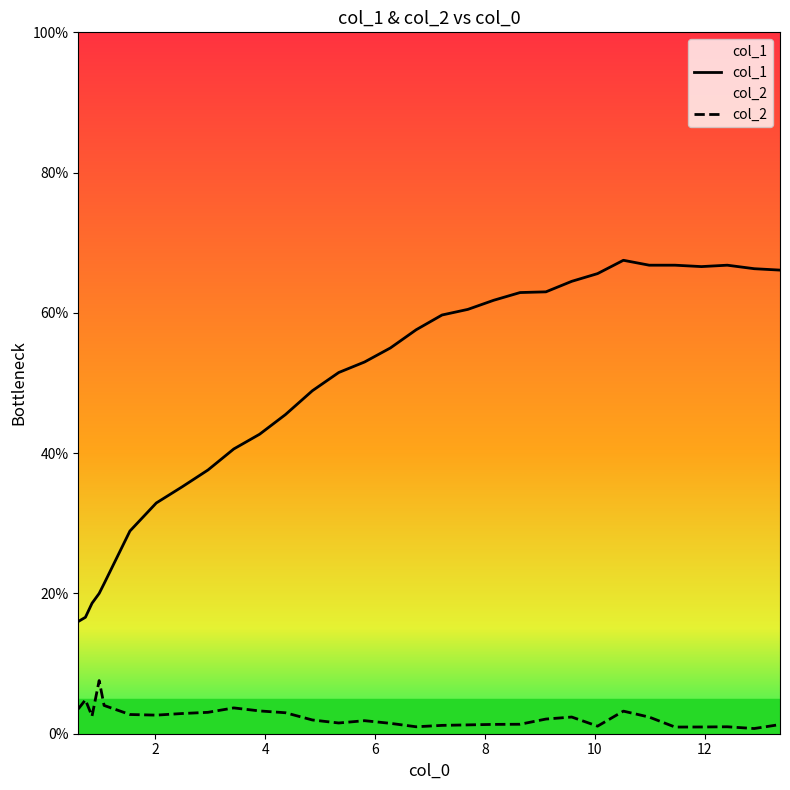

In col_1, how many points are lower than both neighbors (excluding endpoints)?

1